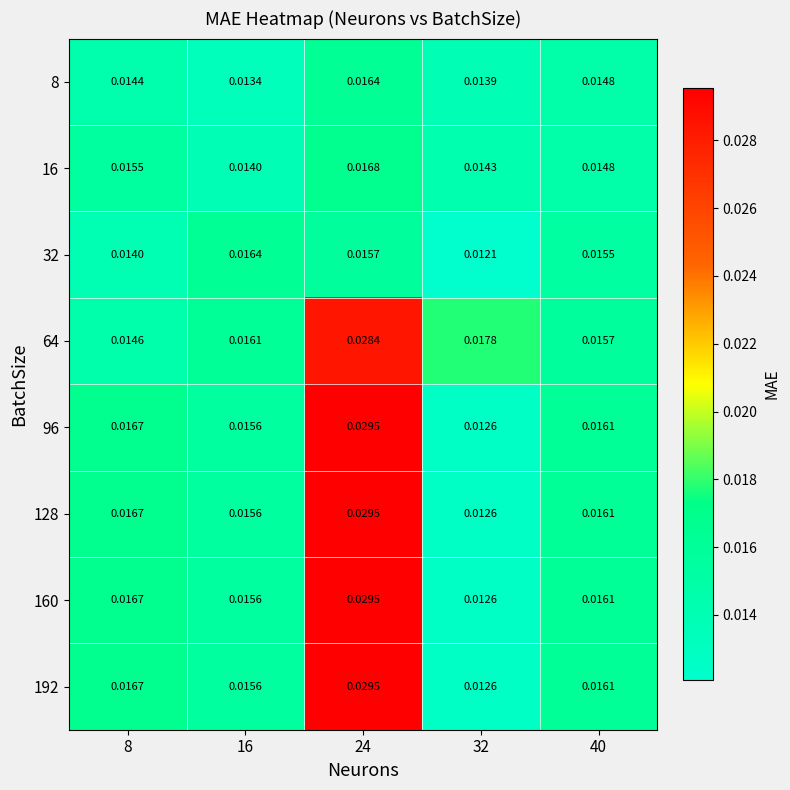

Is the value of 64 at 24 greater than the value of 32 at 40?

Yes